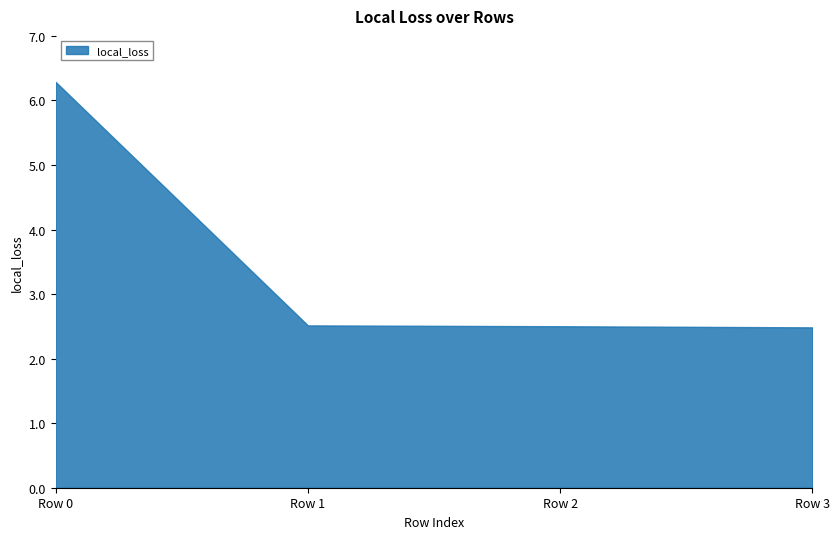

Which label corresponds to the largest value in the chart?

Row 0